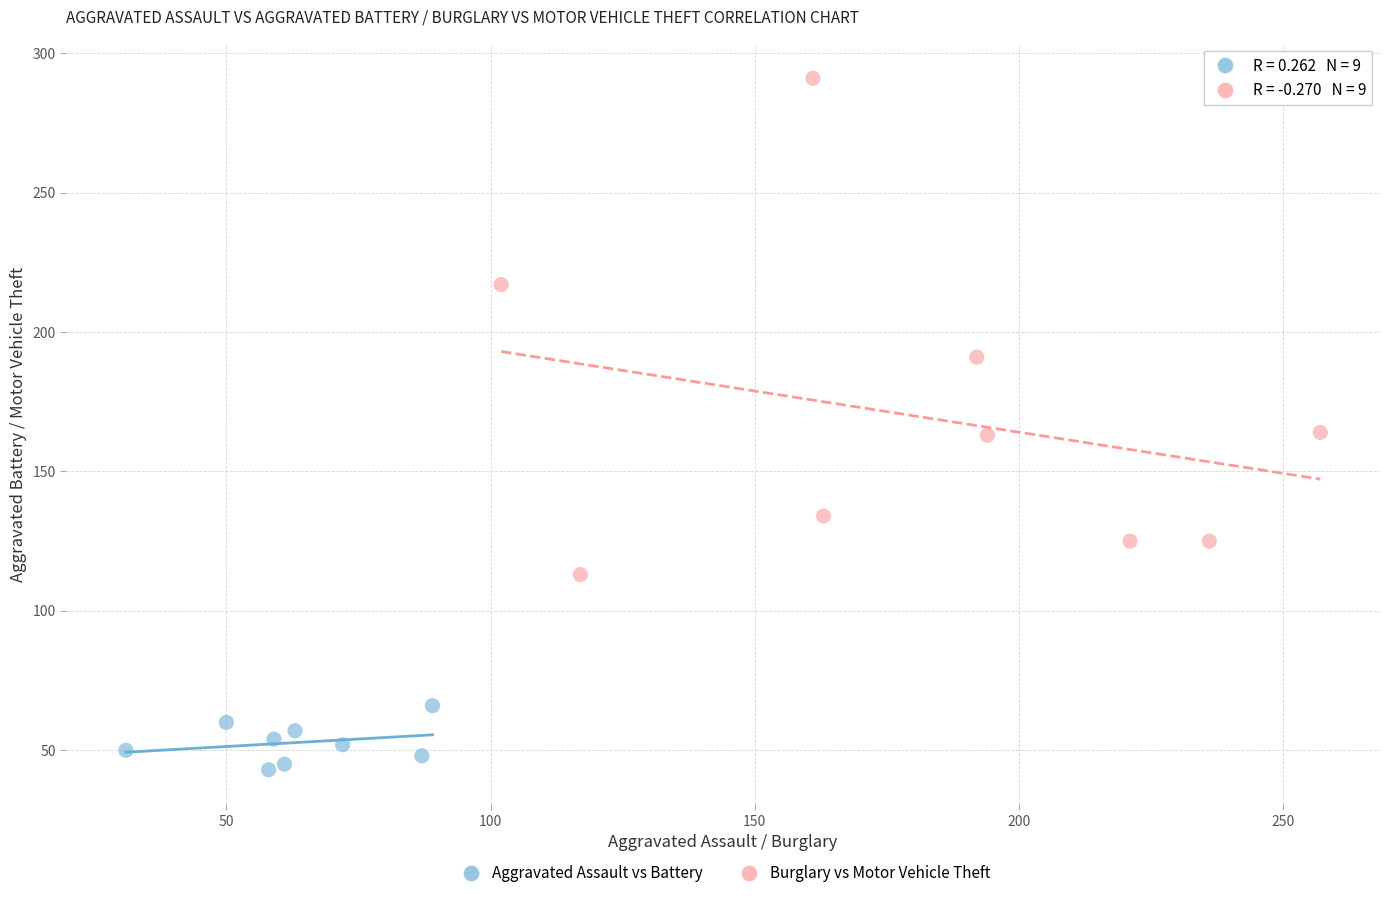

Which series has the largest Y range (max minus min)?

Burglary vs Motor Vehicle Theft